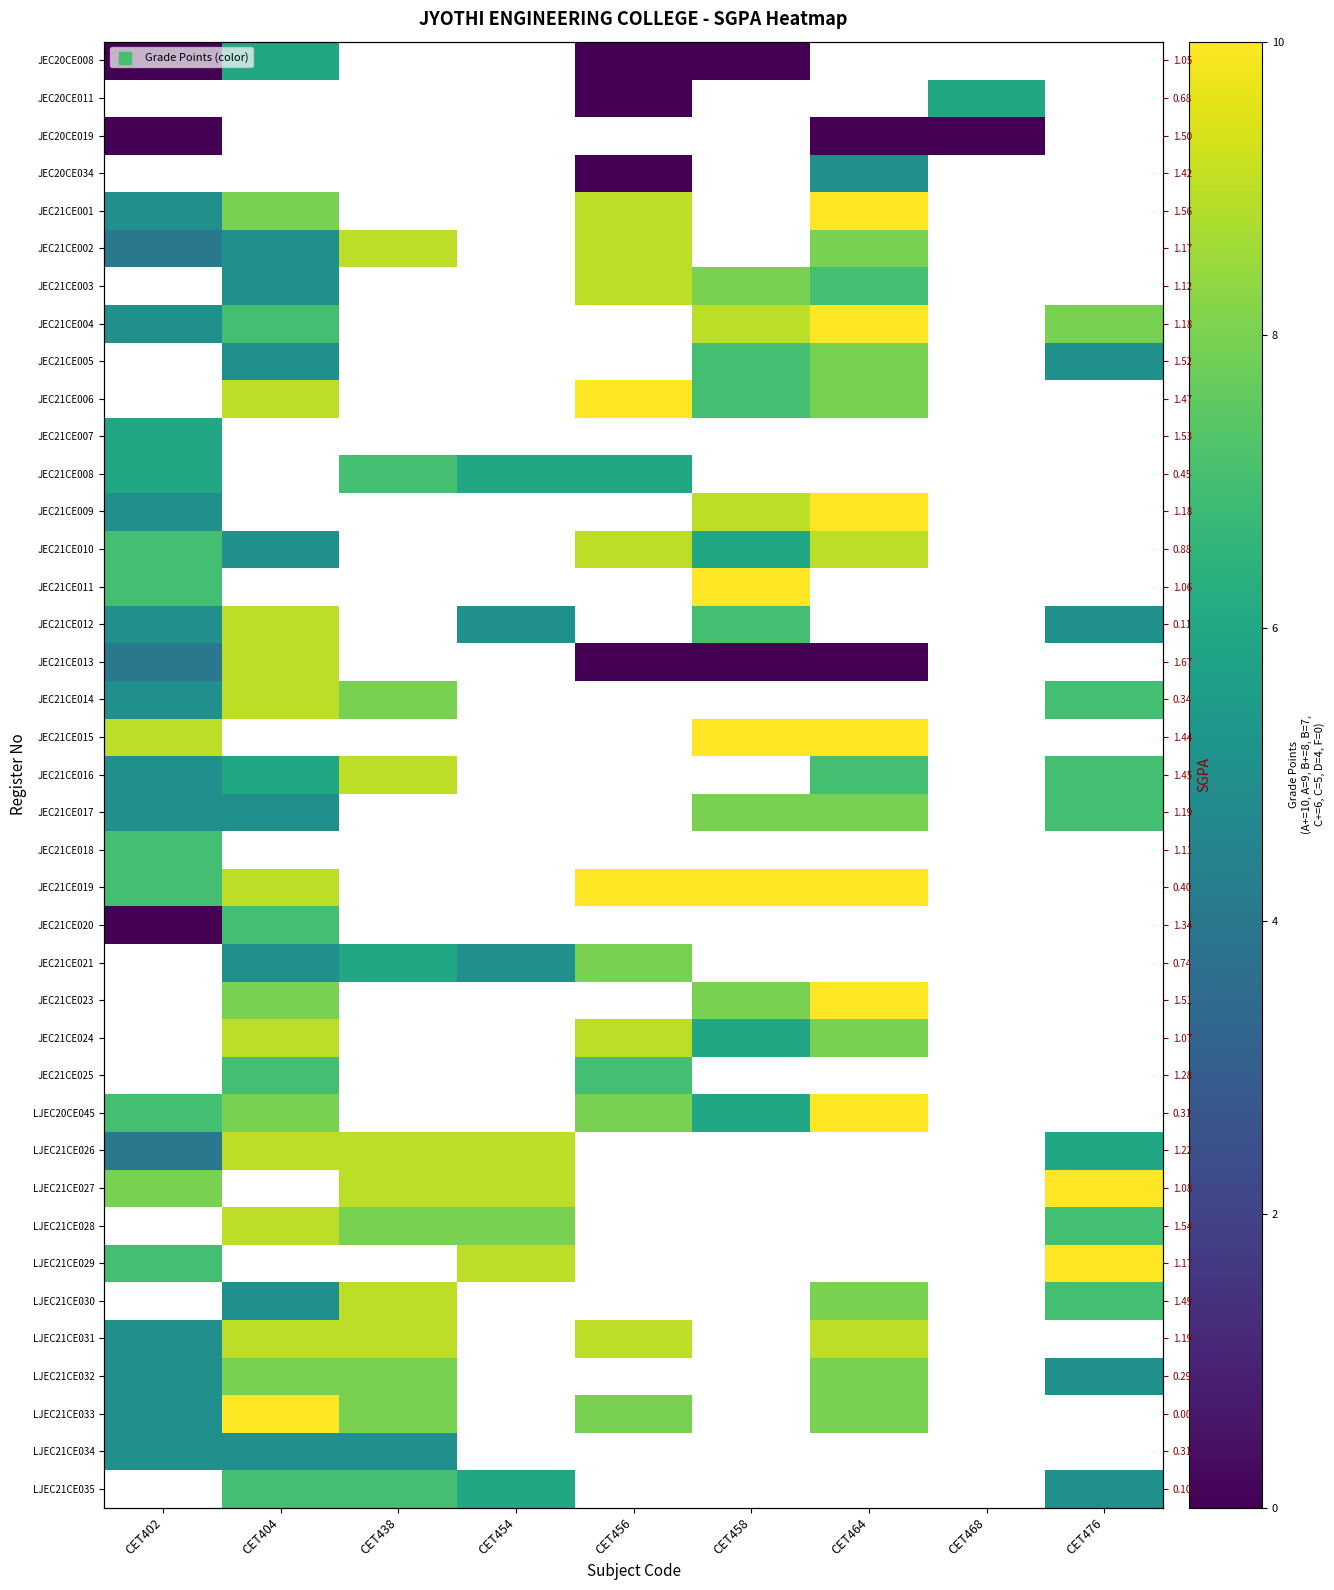

Which label corresponds to the smallest value in the chart?

CET402